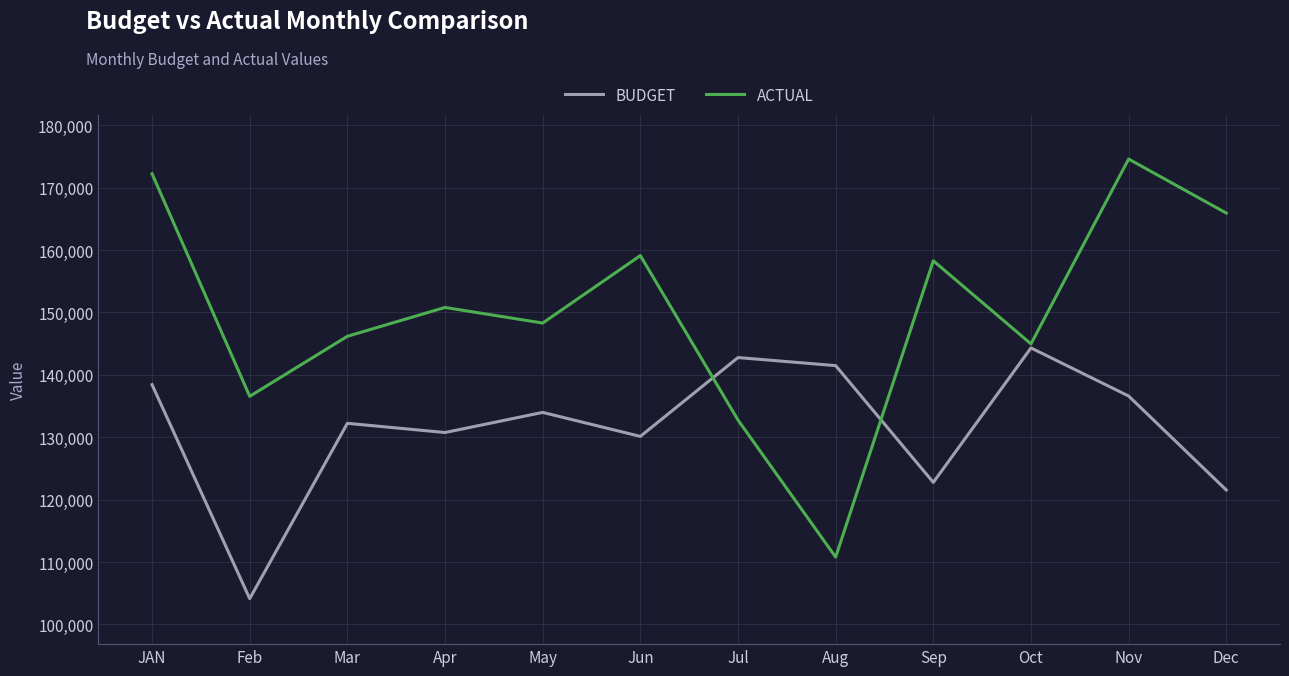

Reading left to right, what are all the values shown in this chart?

BUDGET: 138416	104122	132224	130746	133972	130127	142762	141470	122757	144308	136597	121534
ACTUAL: 172220	136549	146172	150792	148293	159105	132750	110783	158273	144953	174575	165918